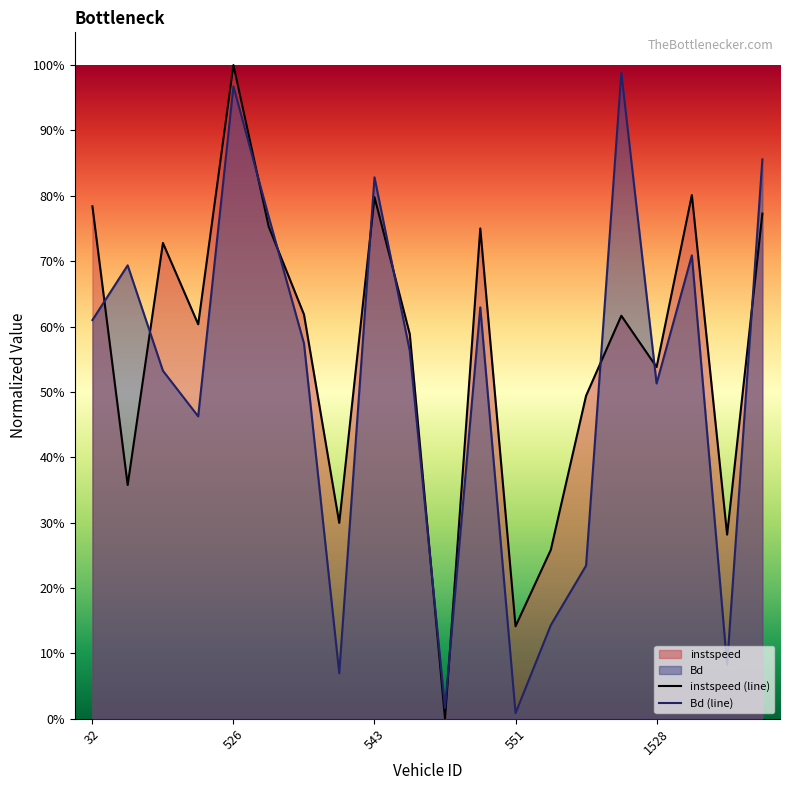

Where is Bd nearest to the value 0?

551.0